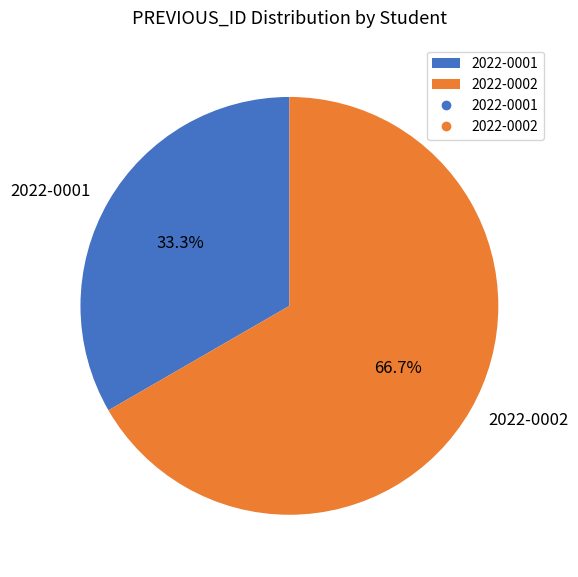

How many segments does this pie chart have?

2